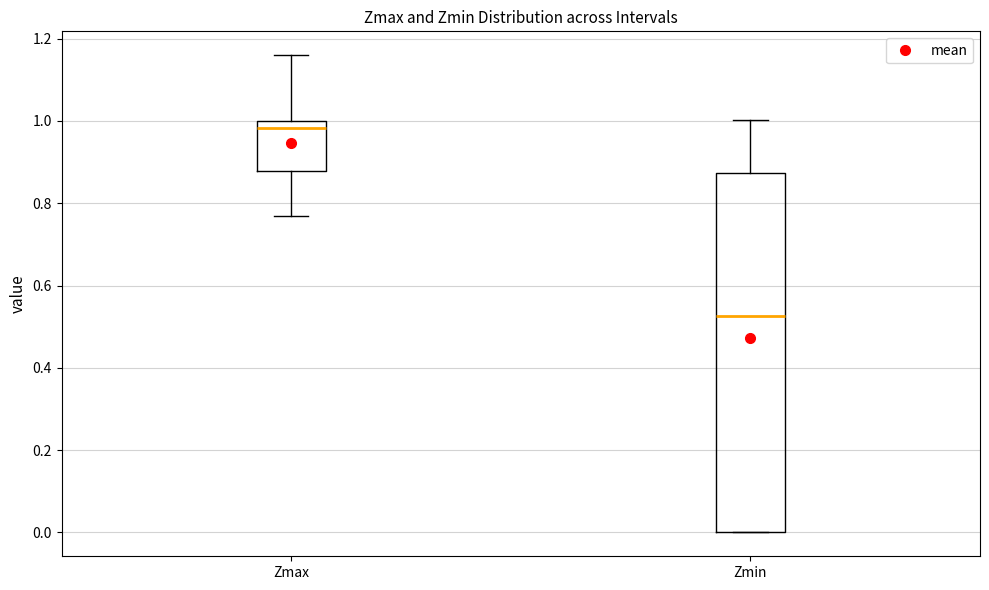

Reading left to right, transcribe this box plot: for each box, give where its median line is, the range the box spans, and where its two whiskers end, as read against the y-axis. The values are not printed on the chart, so give them approximately, as read against the axis.

Zmax: median 0.98, box 0.88 to 1.00, whiskers 0.76 to 1.16
Zmin: median 0.52, box 0.00 to 0.88, whiskers 0.00 to 1.00